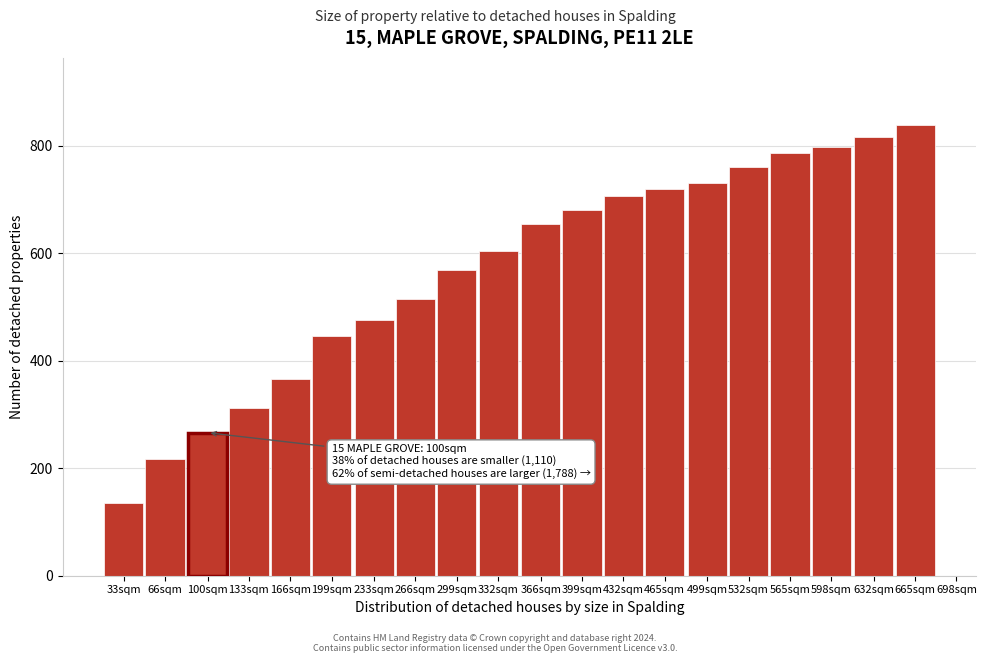

Reading right to left, what are all the values shown in this chart?

838	816	798	786	760	730	720	706	680	654	604	568	514	476	446	366	312	218	136